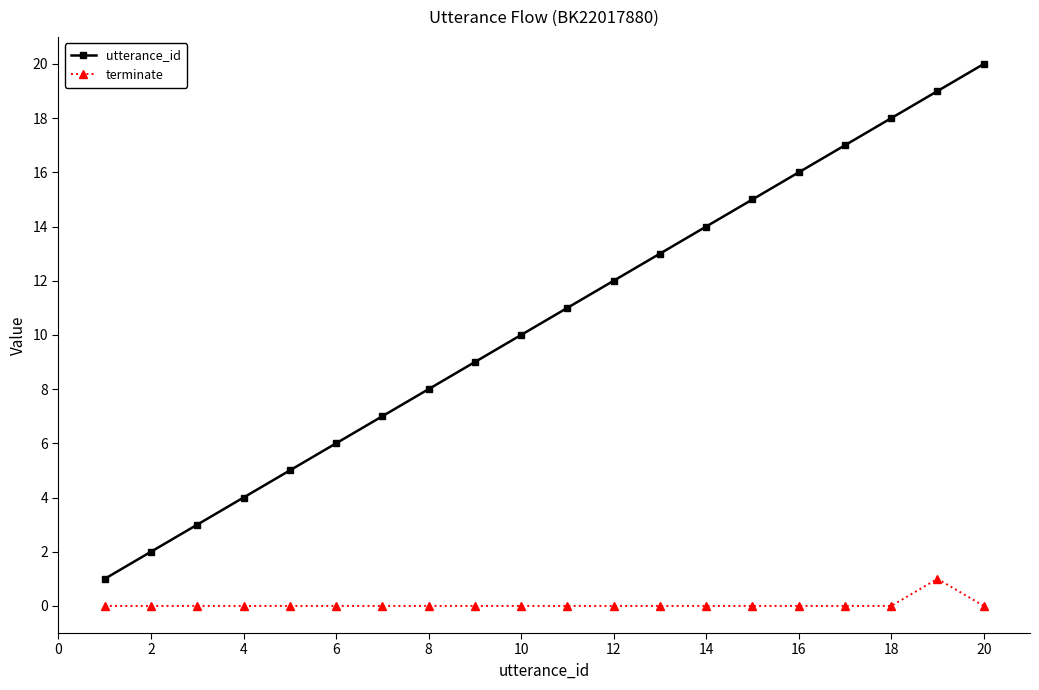

True or false: terminate and utterance_id intersect in this chart.

False